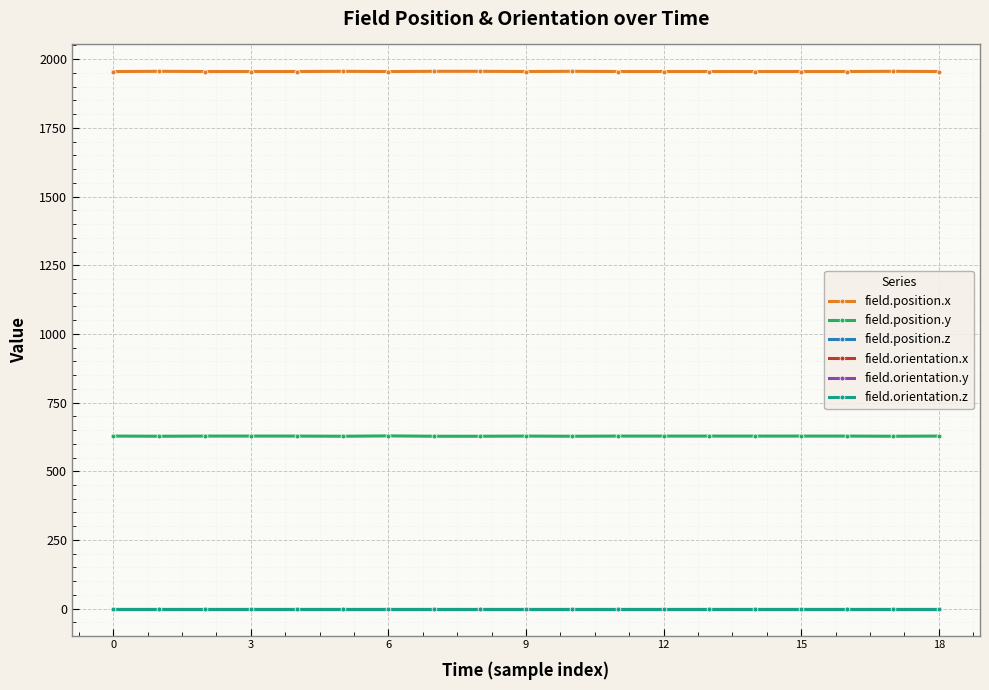

How many lines are shown in the chart?

6